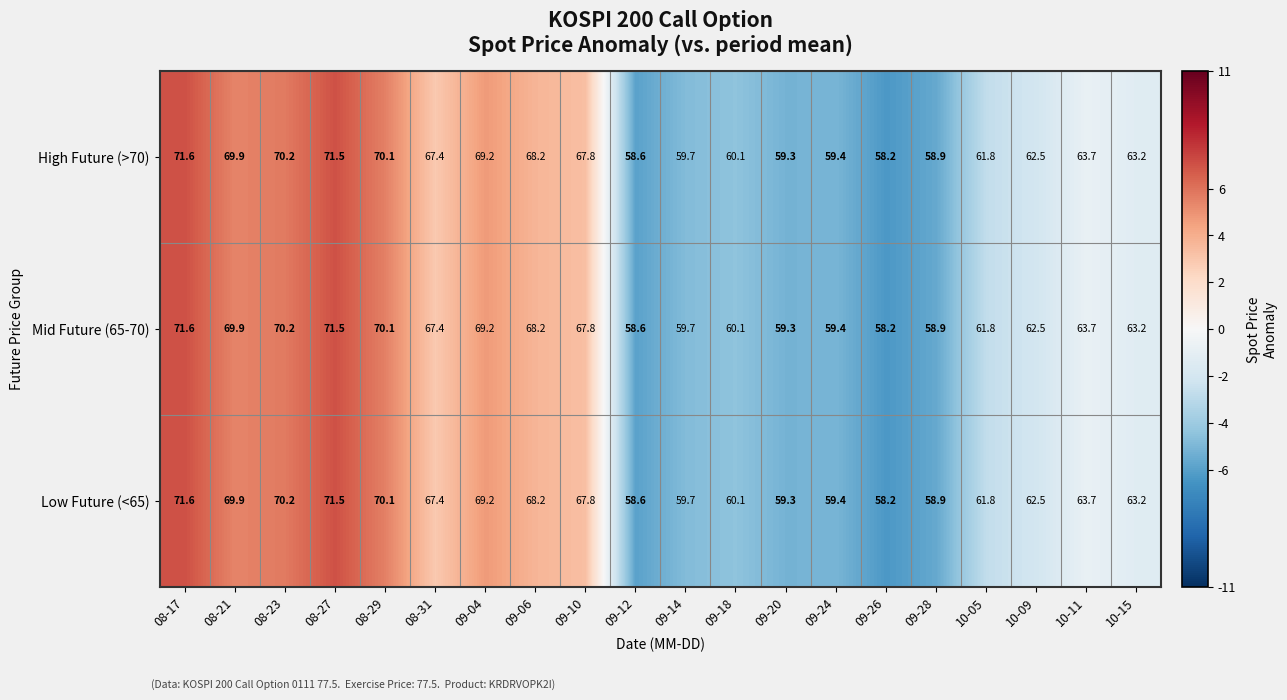

At which label is Mid Future (65-70) closest to 64?

10-11